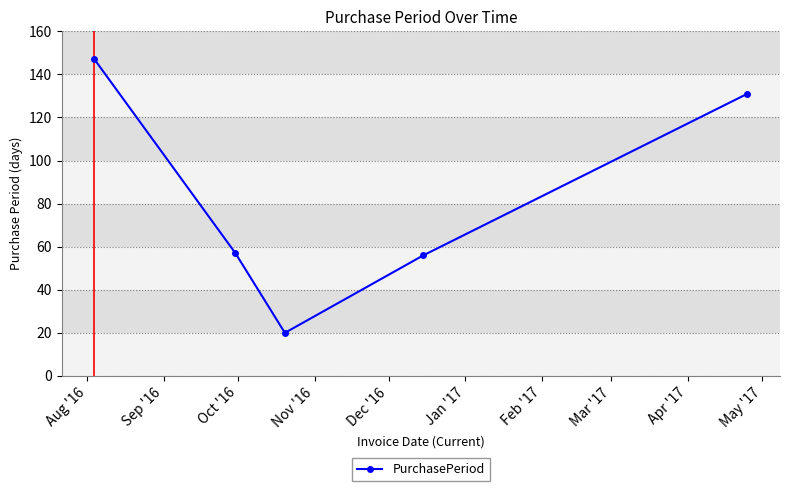

What is the difference between the maximum and minimum values?

127